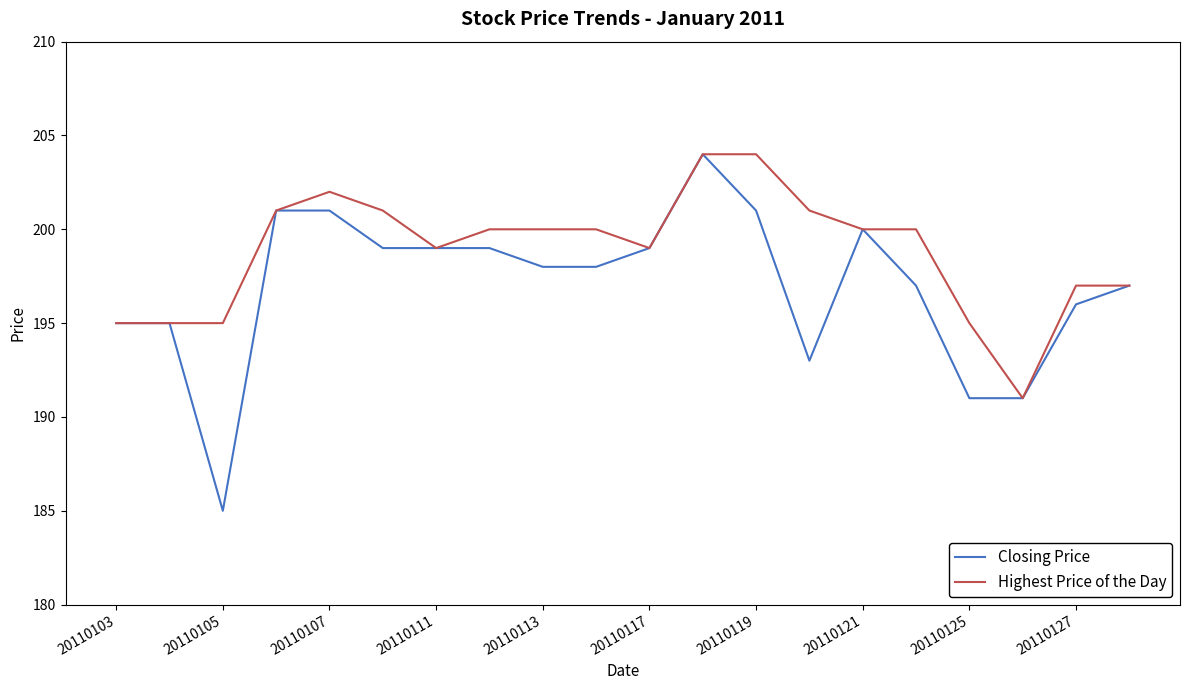

What is the maximum value for Highest Price of the Day?

204